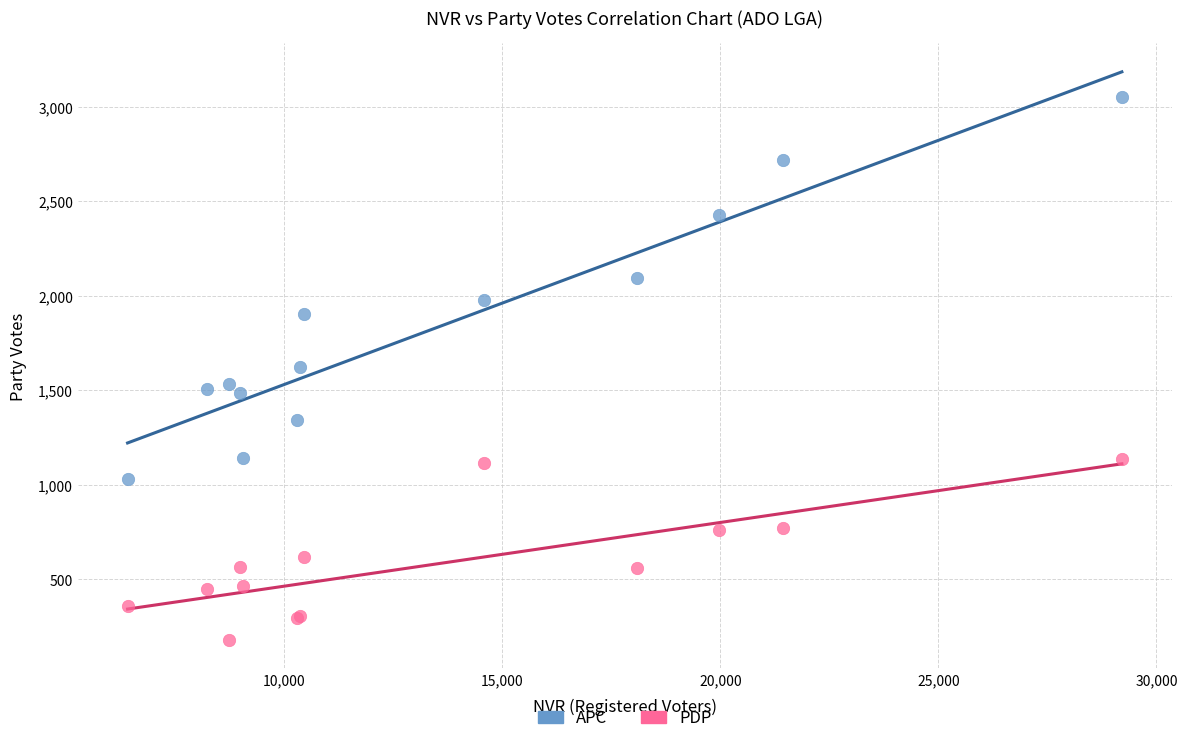

Which series contains the highest Y value?

APC